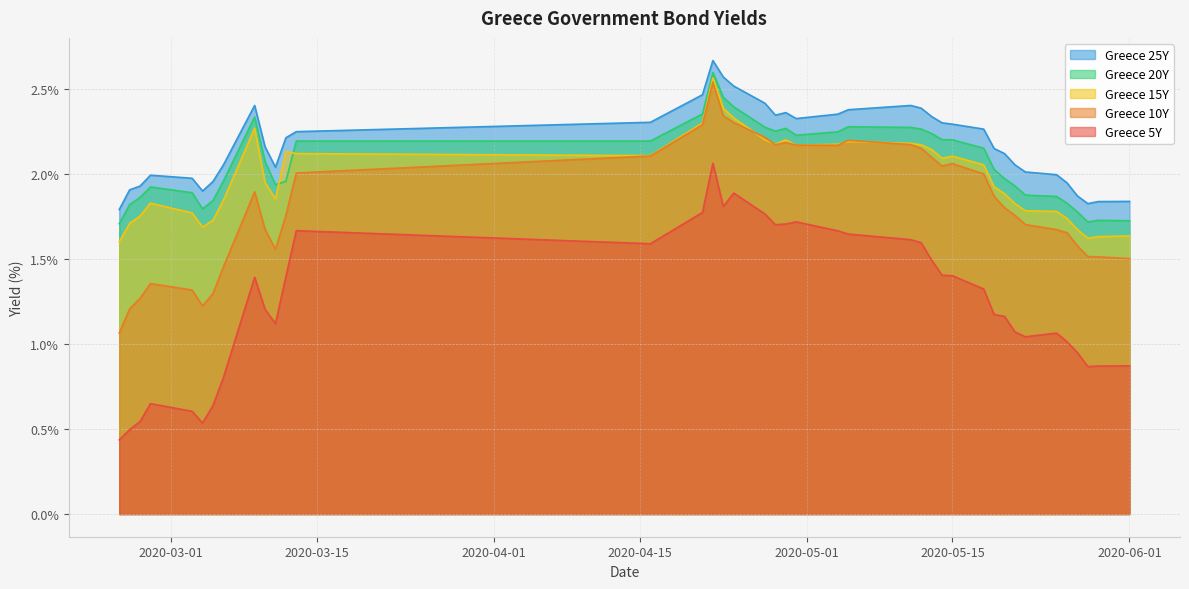

True or false: Greece 10Y and Greece 5Y intersect in this chart.

False